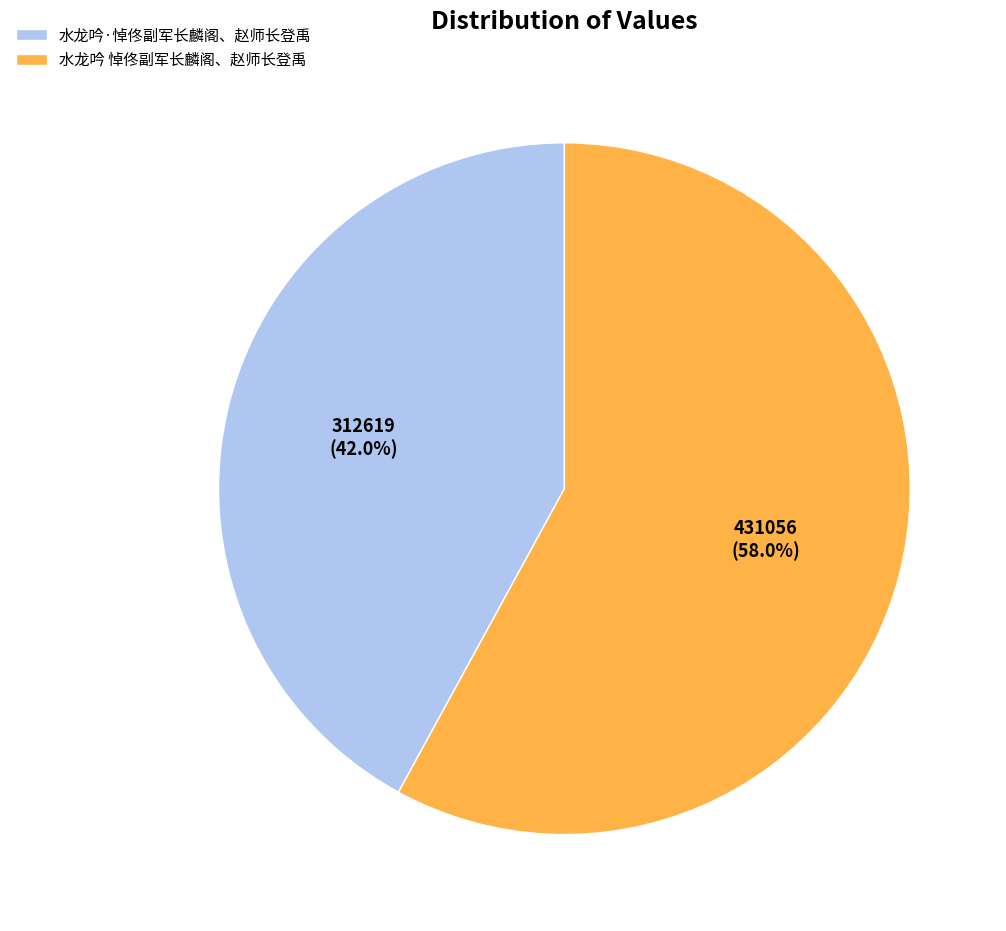

To the nearest percent, what is the difference between the largest and smallest slice percentages?

16%